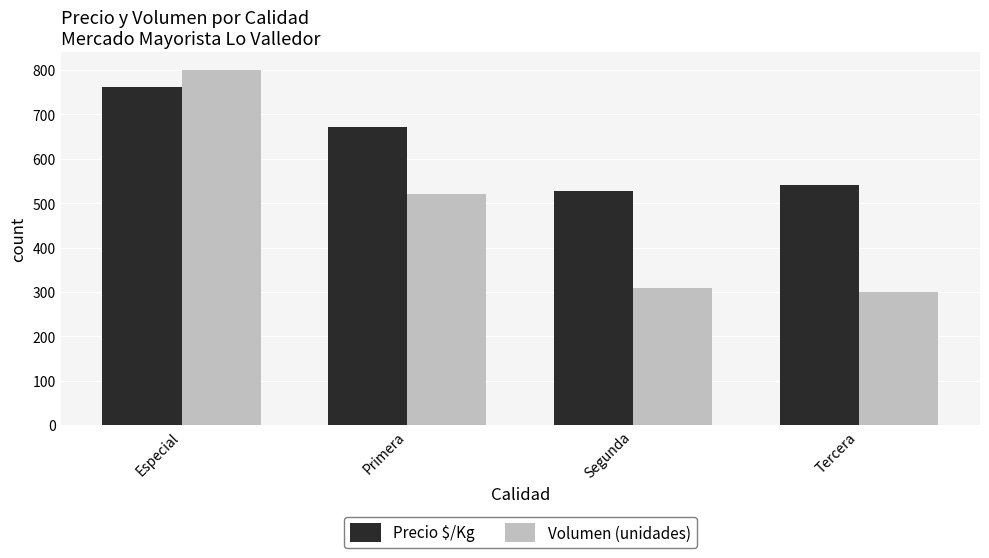

Which series has the largest total across all categories?

Precio $/Kg